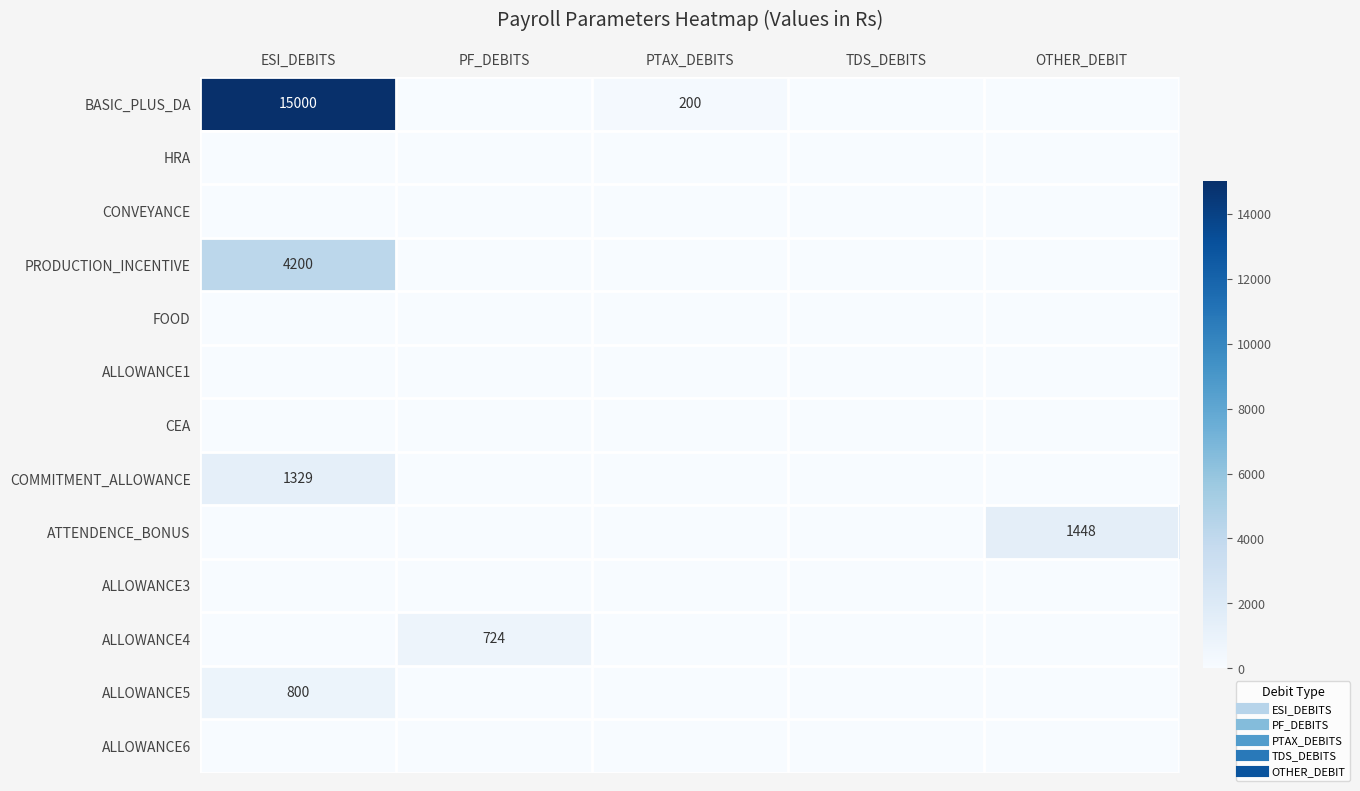

At which label is BASIC_PLUS_DA closest to 7500?

PTAX_DEBITS